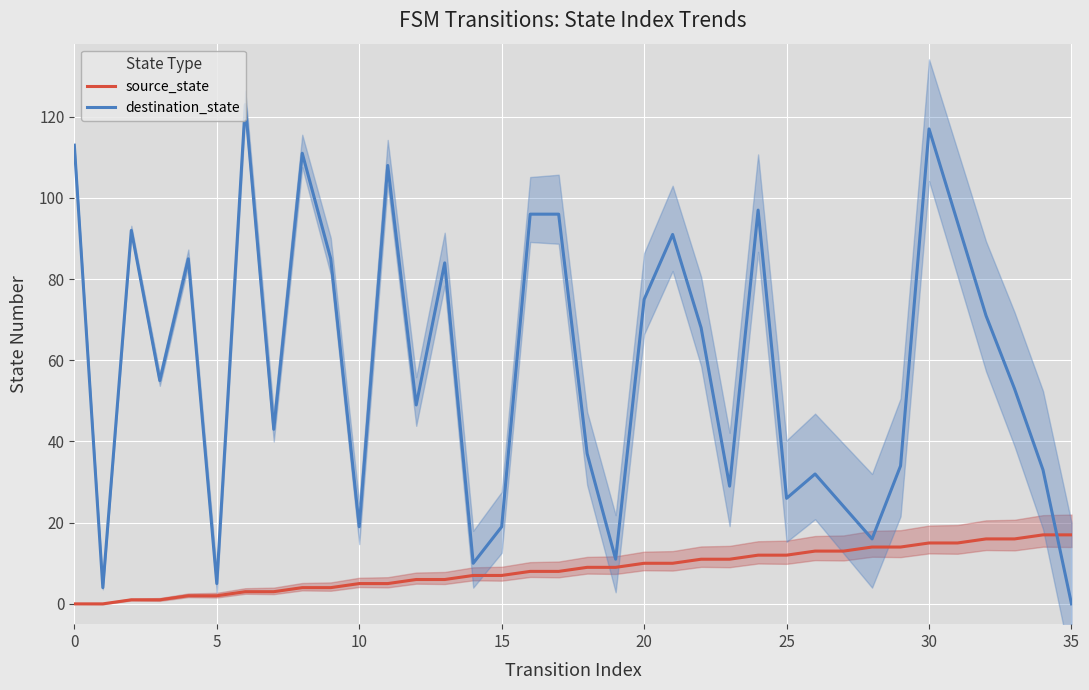

Reading left to right, transcribe all the data shown in this chart.

source_state: 0	0	1	1	2	2	3	3	4	4	5	5	6	6	7	7	8	8	9	9	10	10	11	11	12	12	13	13	14	14	15	15	16	16	17	17
destination_state: 113	4	92	55	85	5	123	43	111	85	19	108	49	84	10	19	96	96	37	11	75	91	68	29	97	26	32	24	16	34	117	94	71	53	33	0